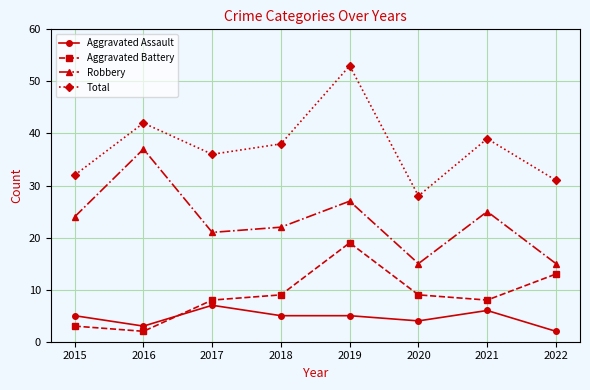

Which category has the lowest value in the Aggravated Assault series?

2022